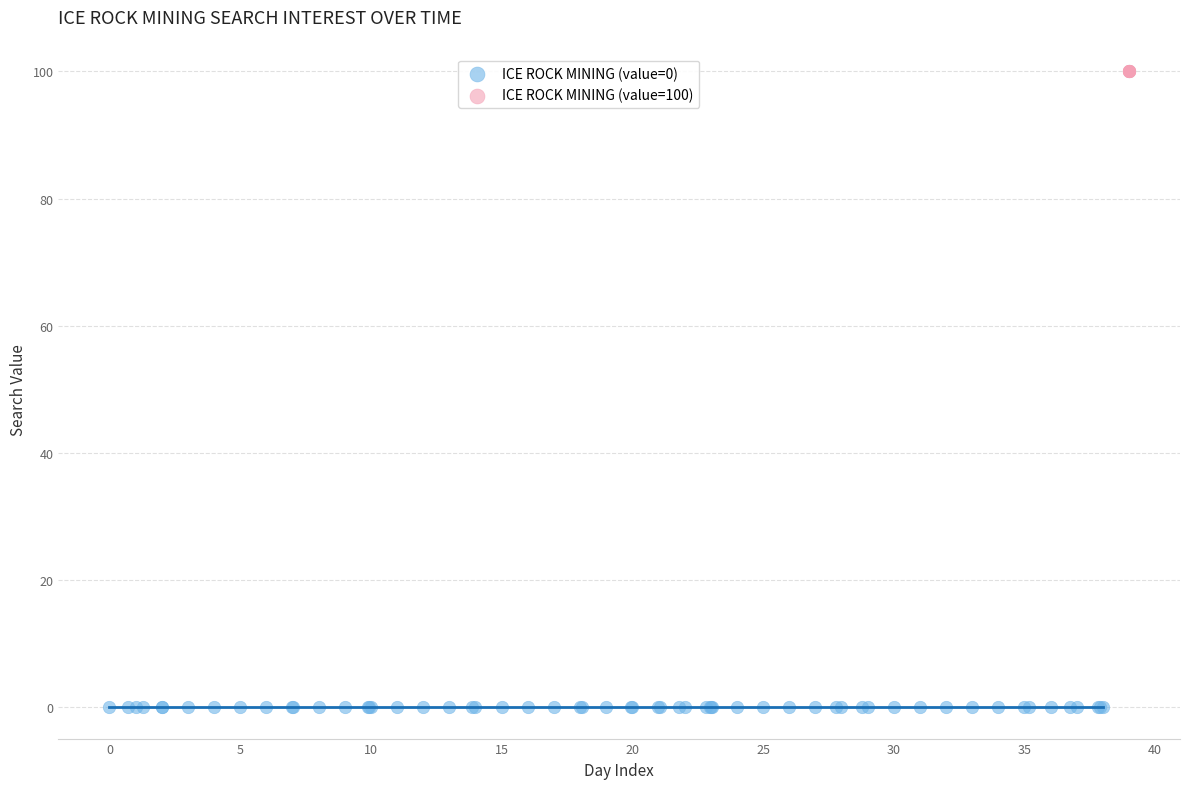

Which series contains the highest Y value?

ICE ROCK MINING (value=100)